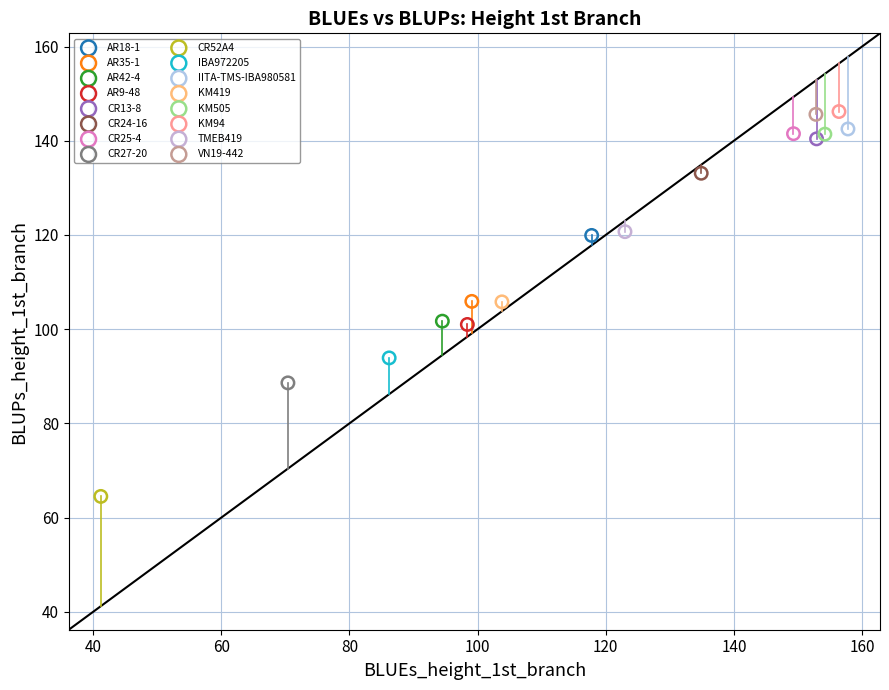

What are all the series names shown in the legend?

AR18-1, AR35-1, AR42-4, AR9-48, CR13-8, CR24-16, CR25-4, CR27-20, CR52A4, IBA972205, IITA-TMS-IBA980581, KM419, KM505, KM94, TMEB419, VN19-442